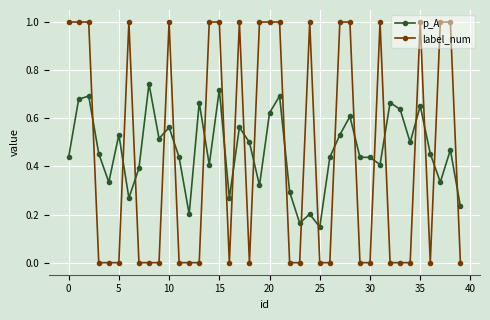

Rank the series by their maximum value, from highest to lowest.

label_num, p_A